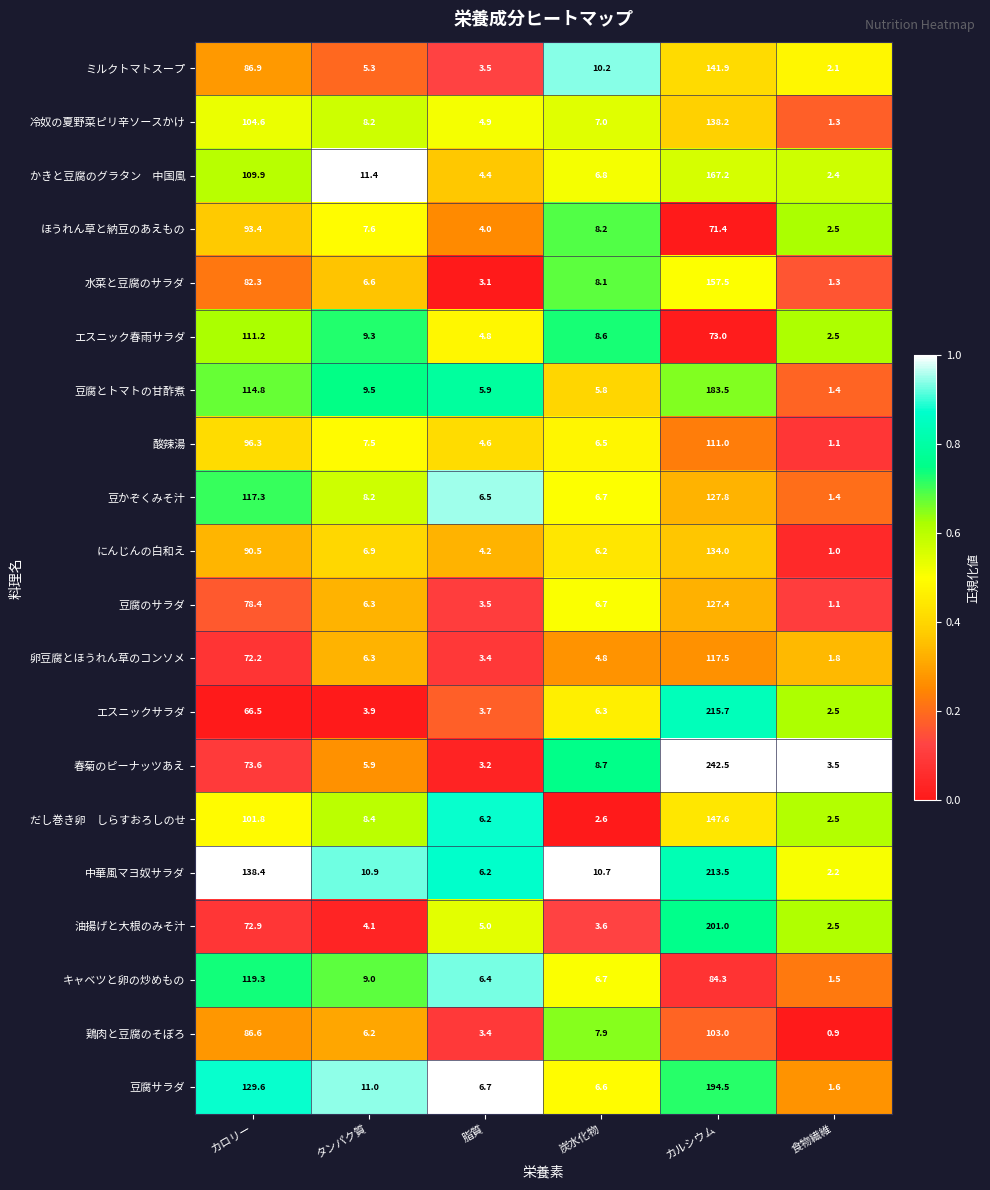

At 脂質, list the series in order from smallest to largest.

row_4, row_13, row_11, row_18, row_10, row_0, row_12, row_3, row_9, row_2, row_7, row_5, row_1, row_16, row_6, row_15, row_14, row_17, row_8, row_19